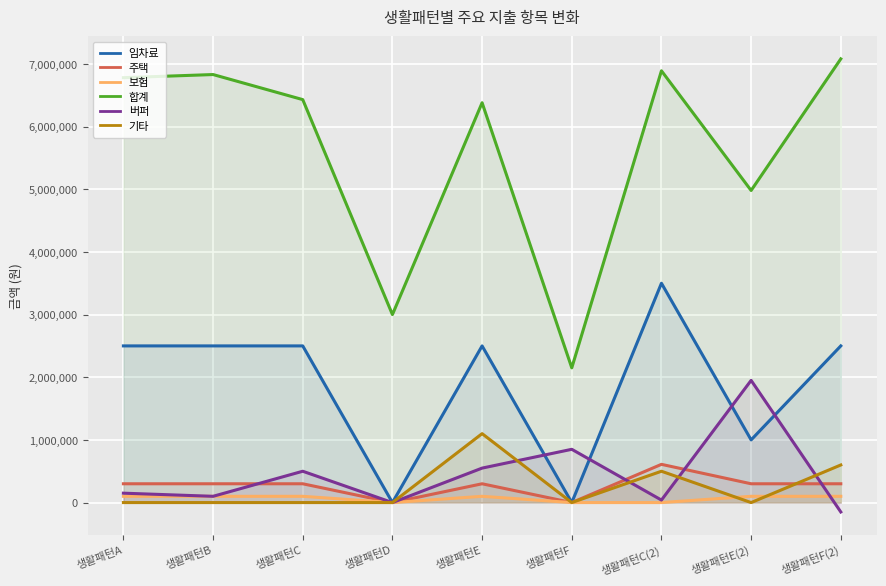

The value of 주택 at 생활패턴F(2) is 69858. True or false?

False